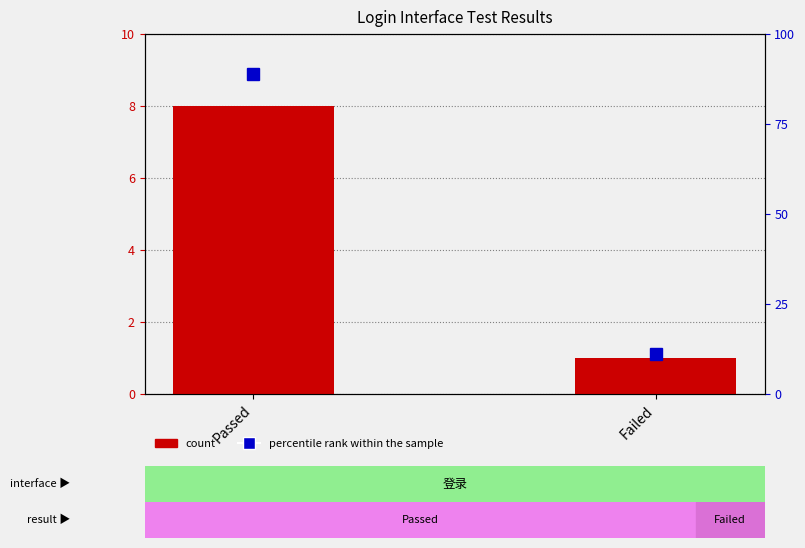

At how many categories does at least one series exceed 19?

1